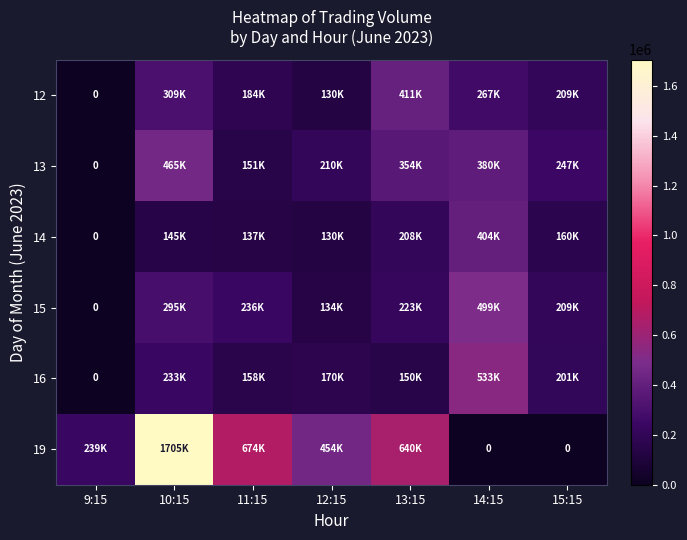

At 9:15, list the series in order from largest to smallest.

19, 12, 13, 14, 15, 16